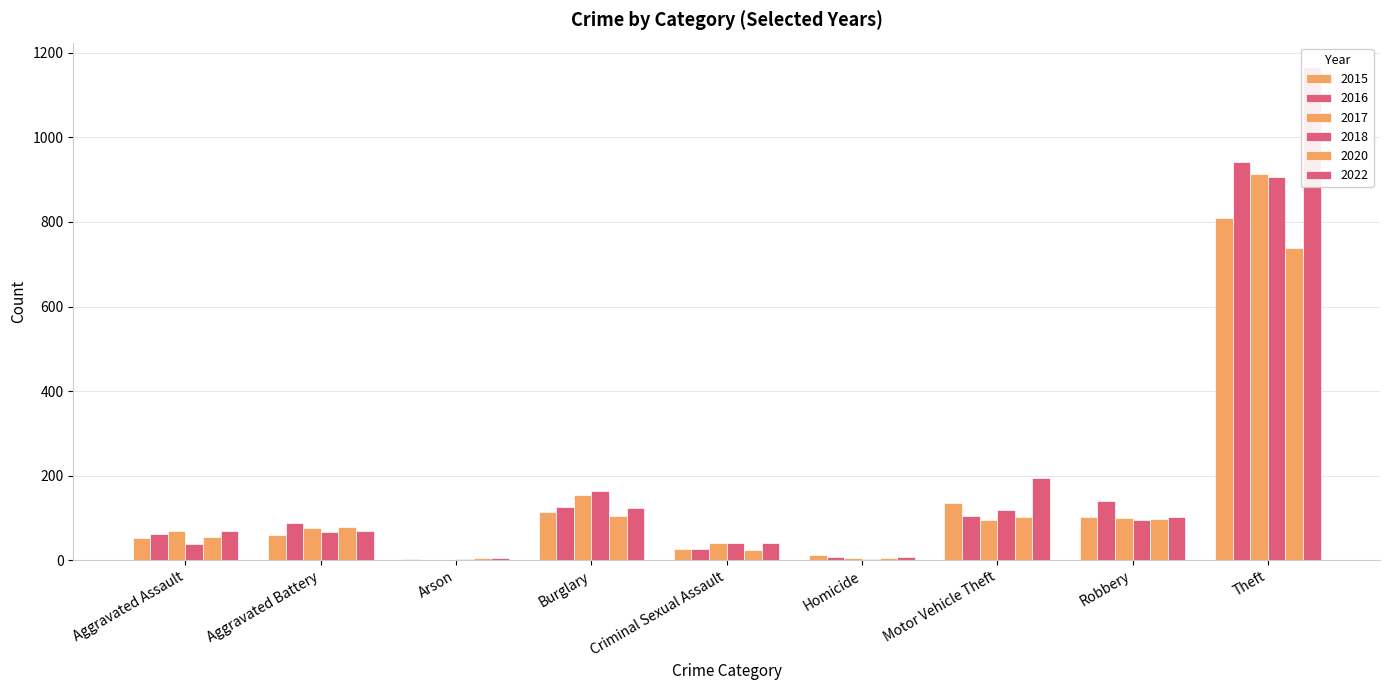

What is the lowest value of the 2020 series?

4